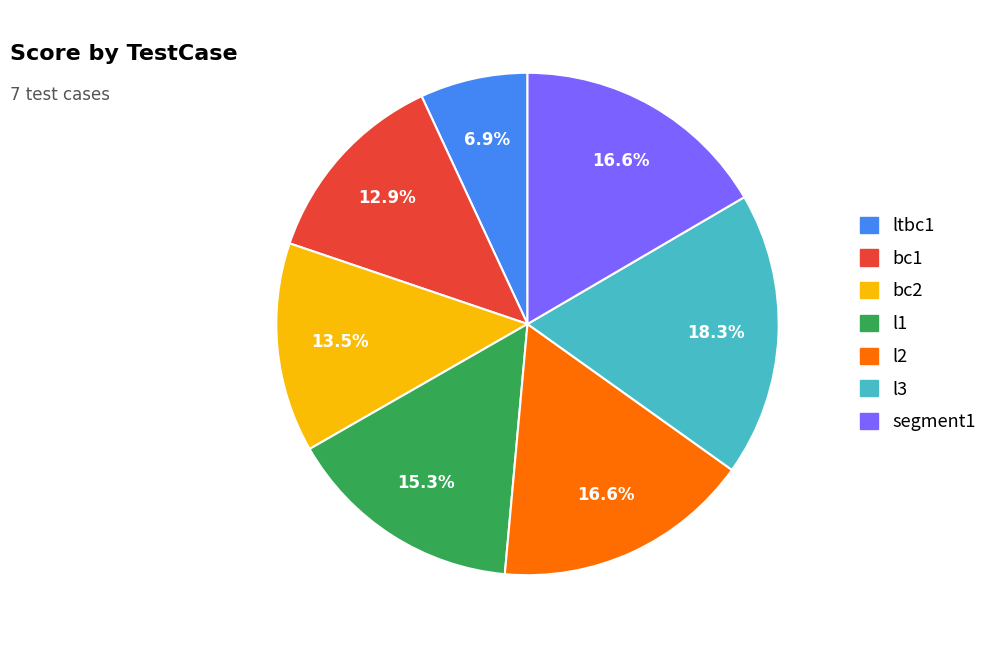

The bc1 slice represents 13% of the pie. True or false?

True